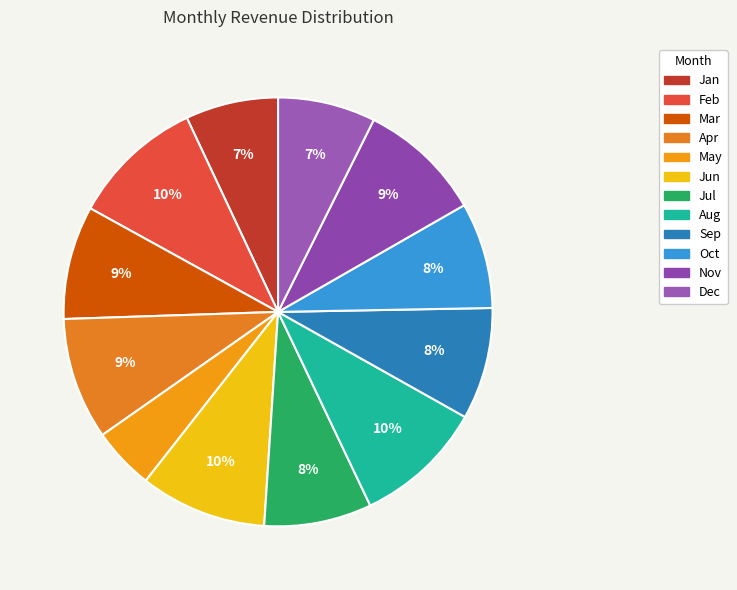

Which has a higher value, Jun or Oct?

Jun